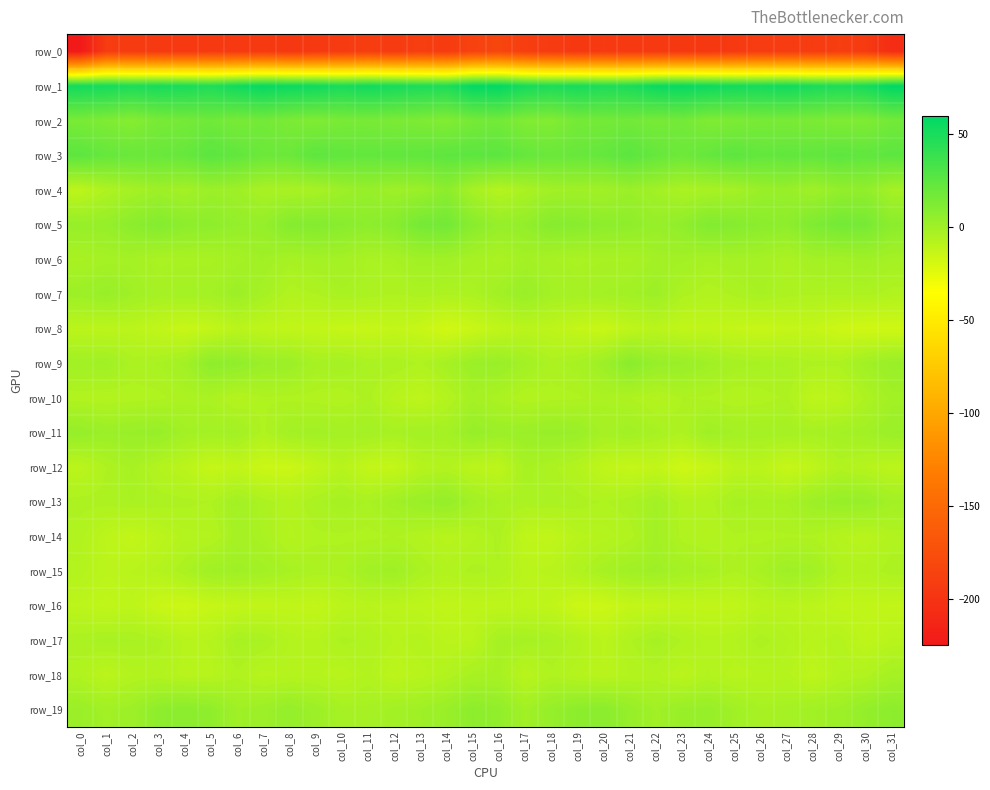

What is the difference between the row_10 values at col_15 and col_30?

2.9